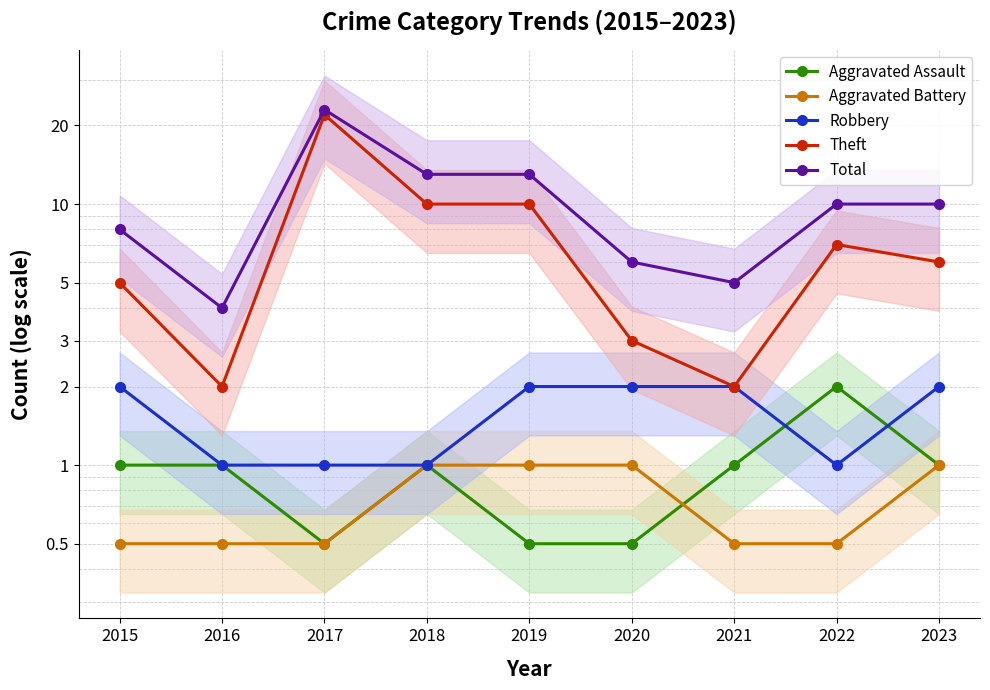

How many data points in Theft are less than 6?

4